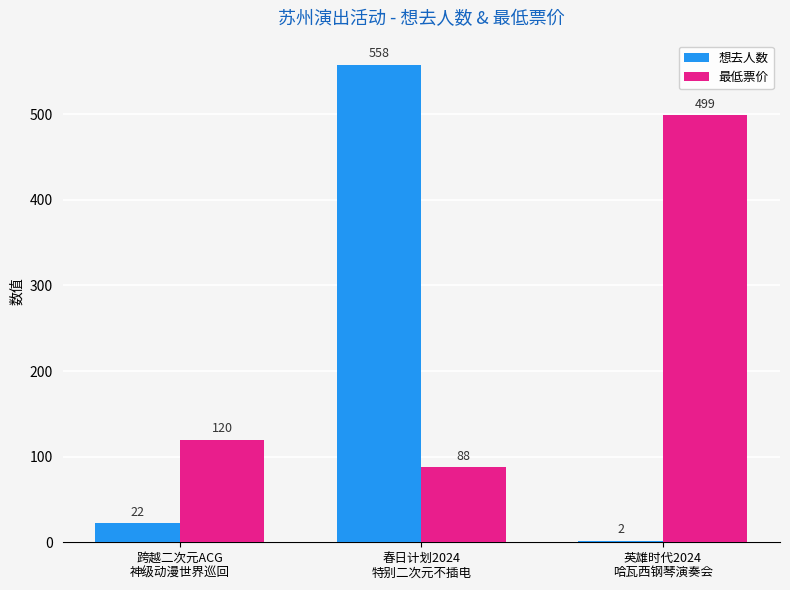

How many groups of bars are there?

3